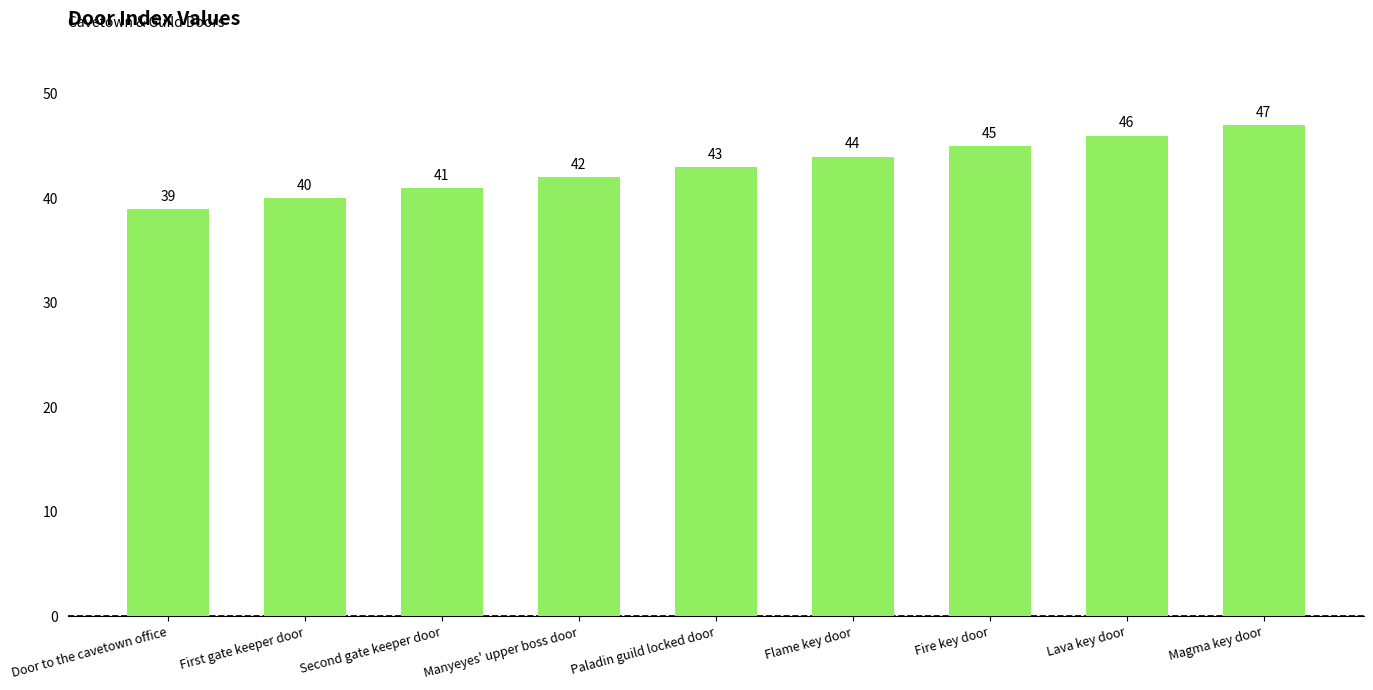

Is it true that the value at First gate keeper door is 40?

True